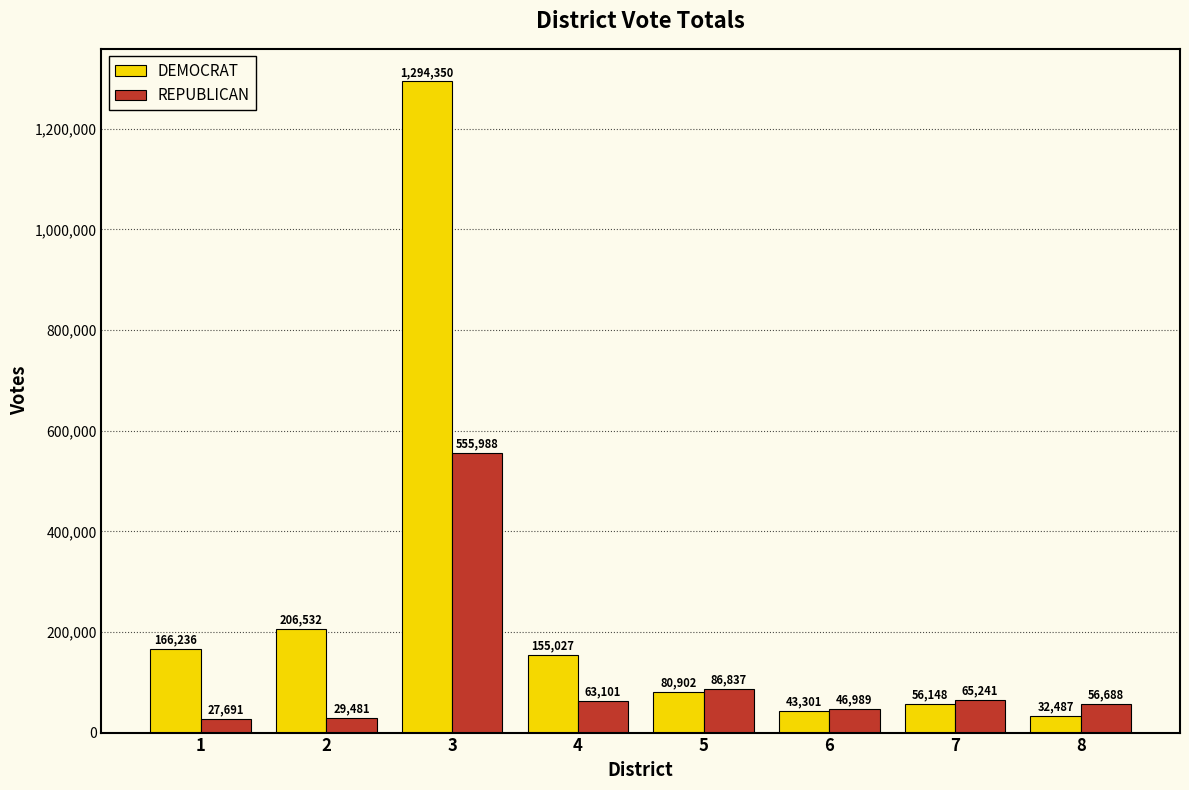

The DEMOCRAT series shows 291168 at 1. True or false?

False